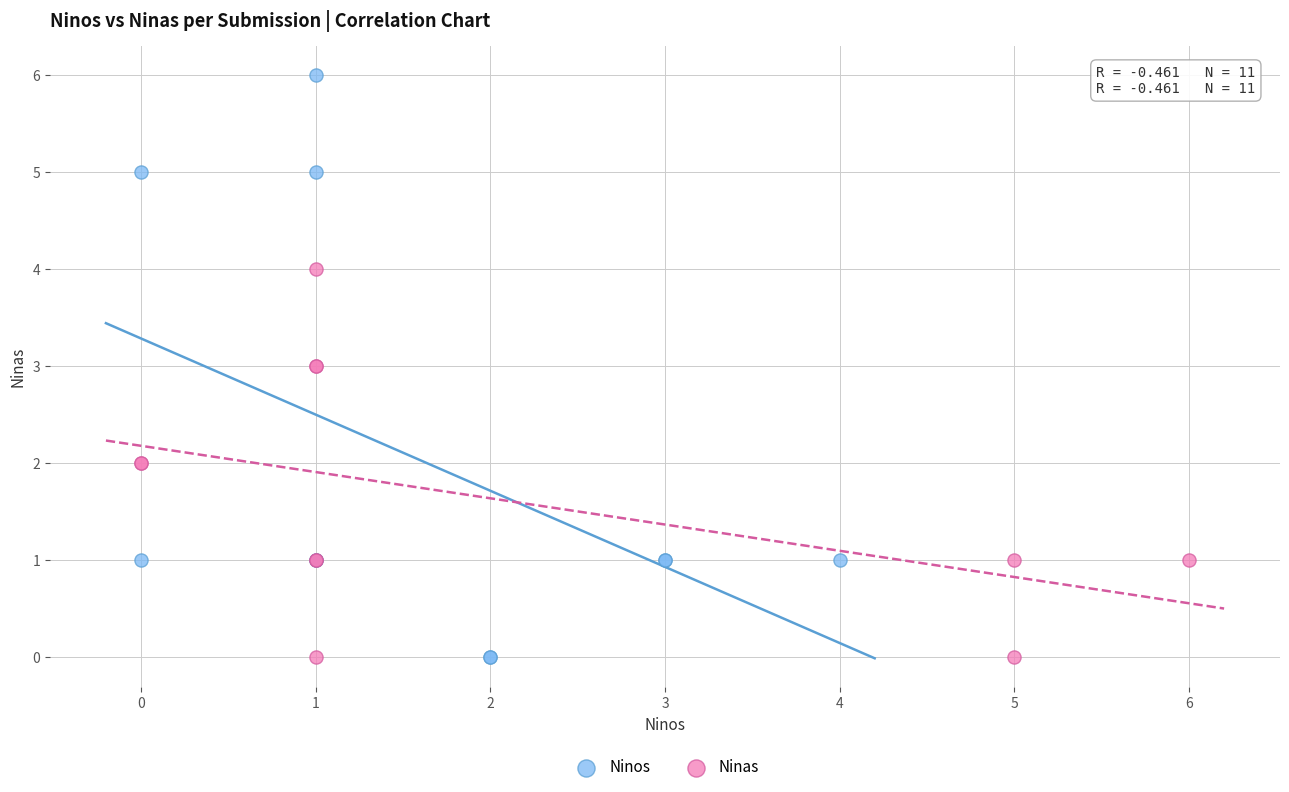

Which series has the largest Y range (max minus min)?

Ninos